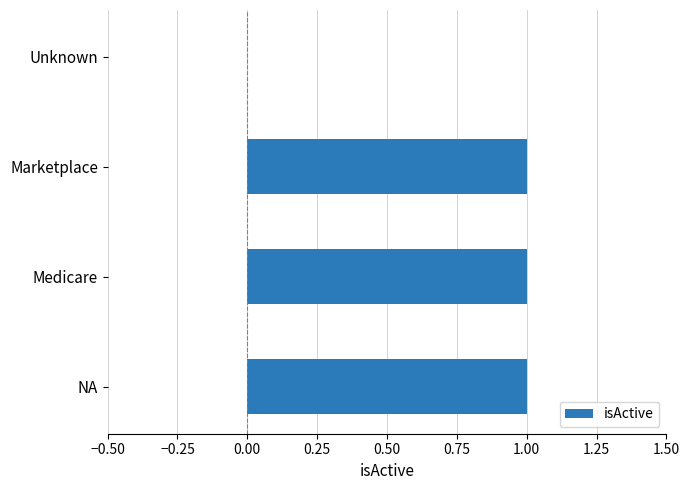

What is the average value?

1